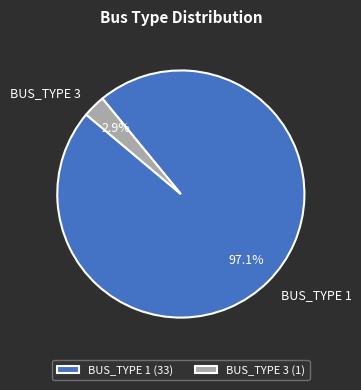

Count the number of slices in the pie.

2